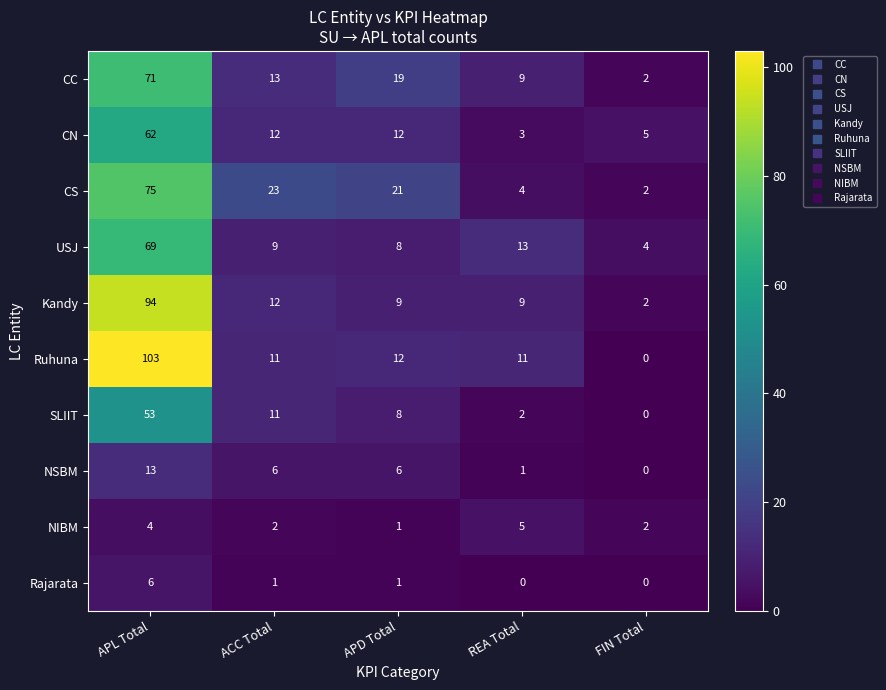

What is the sum of all SLIIT values?

74